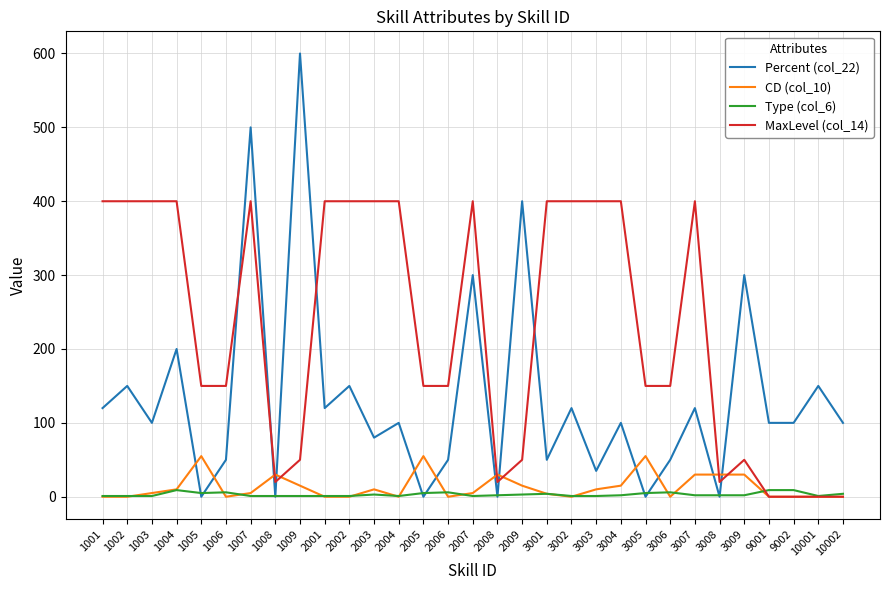

Which series has the largest range (max minus min)?

Percent (col_22)